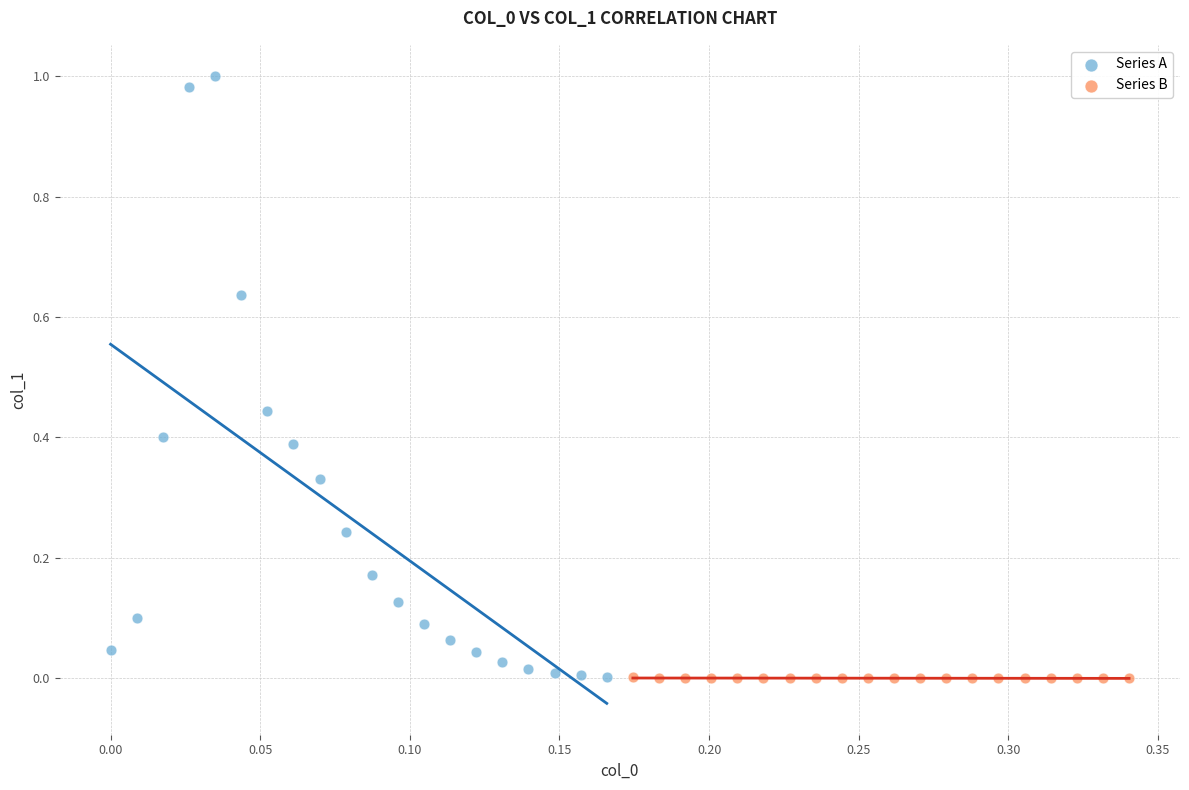

What are all the series names shown in the legend?

Series A, Series B